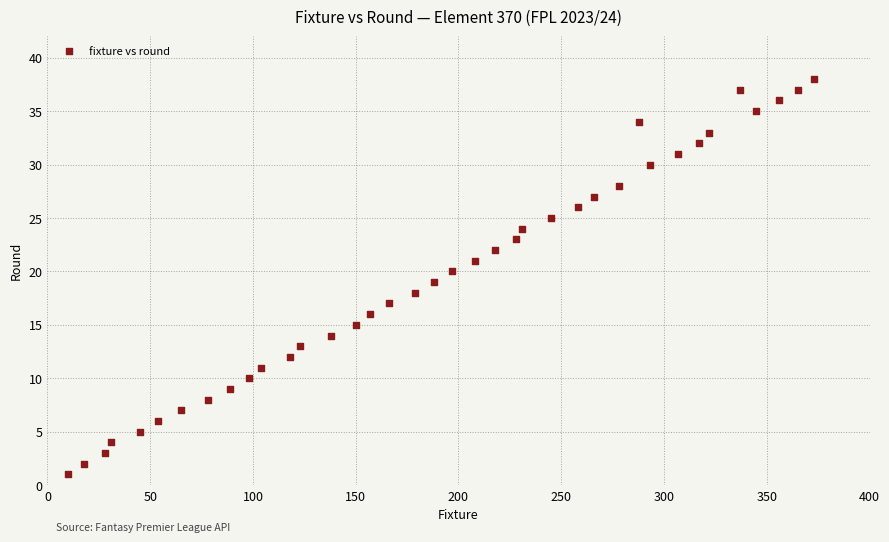

What is the range of X values (max minus min)?

363